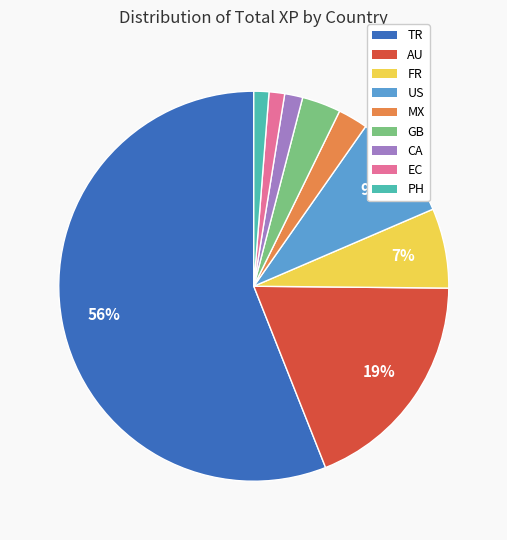

Does any single category account for the majority?

Yes